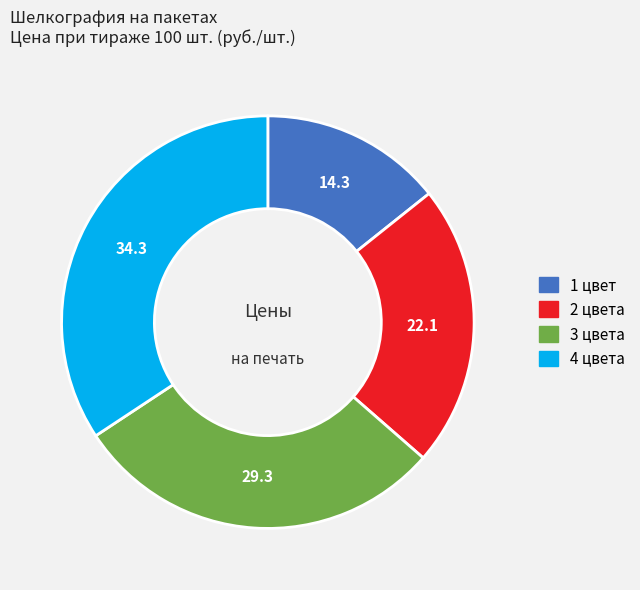

Is it true that 1 цвет is 5% of the pie?

False